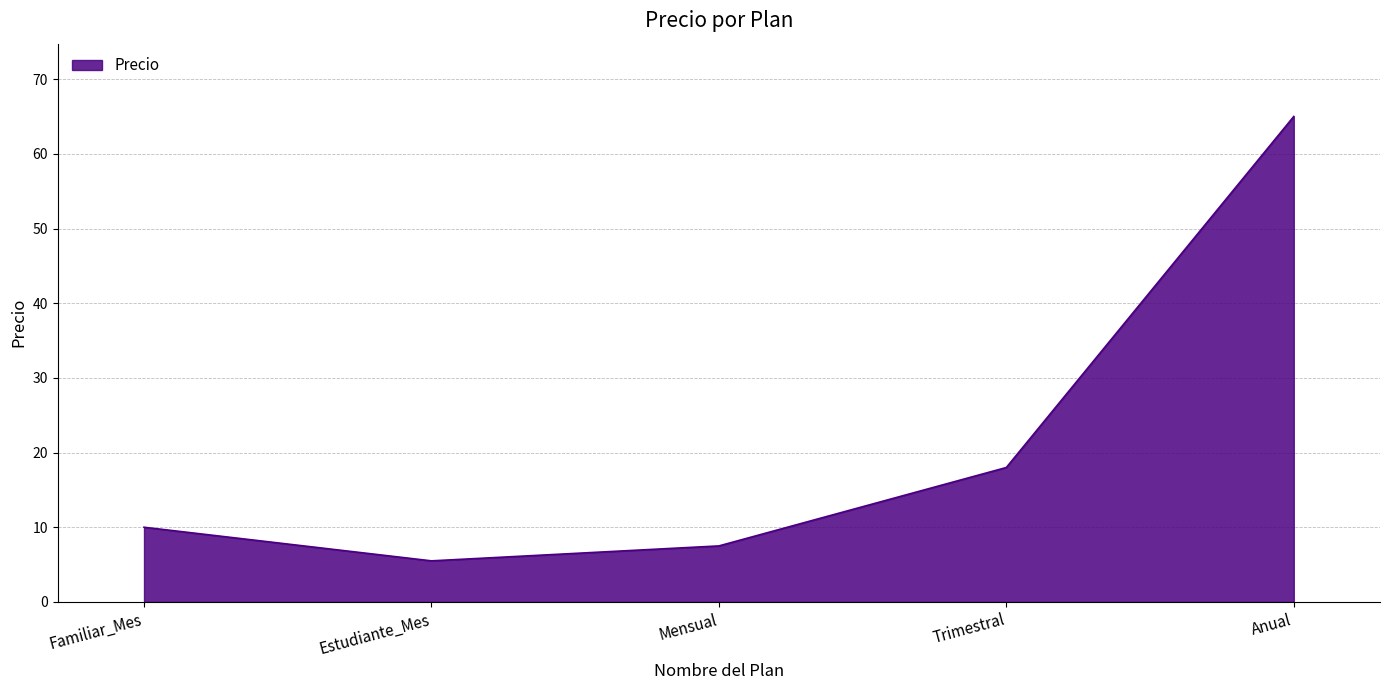

Does the chart display data point markers on the line(s)?

No